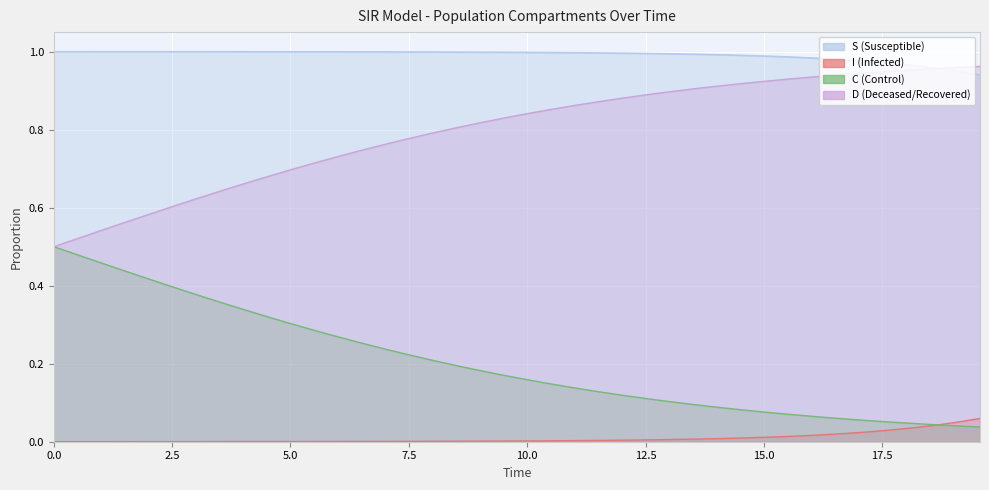

How many lines are shown in the chart?

4